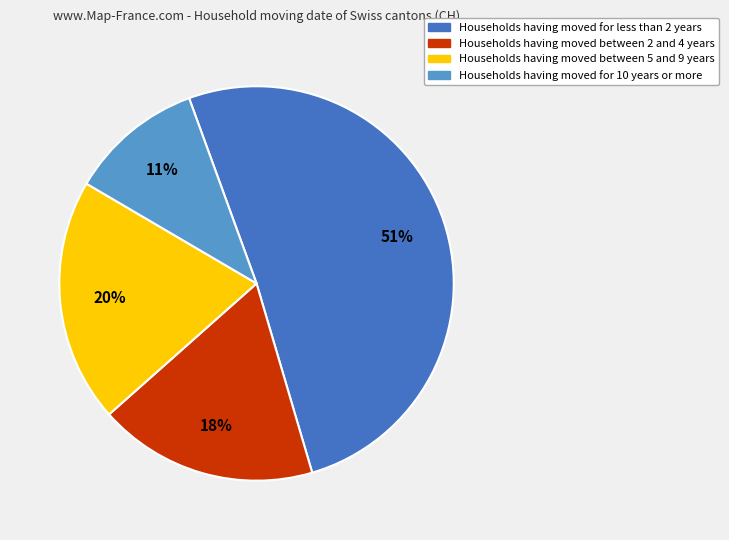

To the nearest percent, what is the average slice percentage?

25%